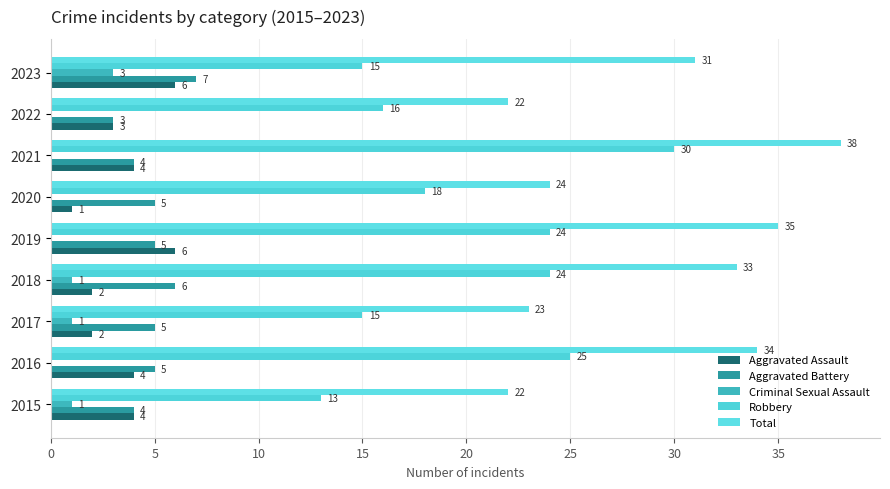

What is the difference between the second highest and minimum values in the Total series?

13